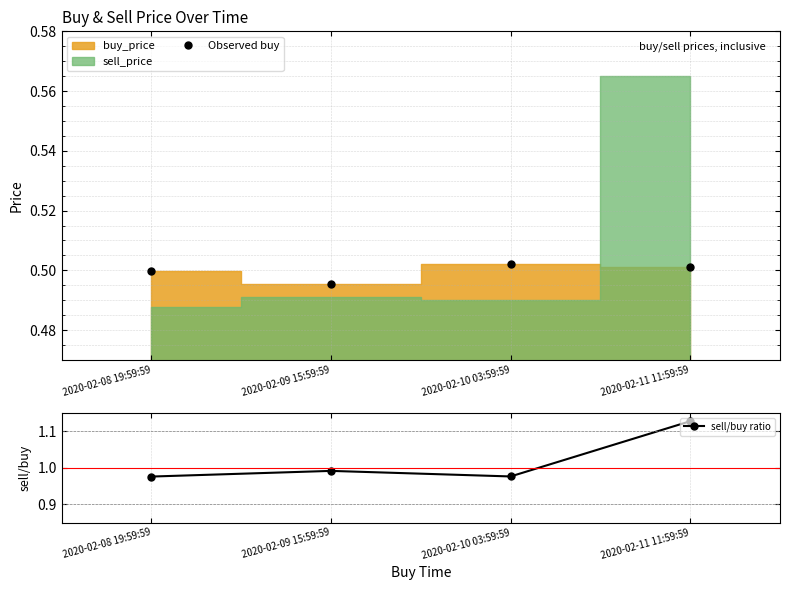

What is the label of the 4th point from the left?

2020-02-11 11:59:59